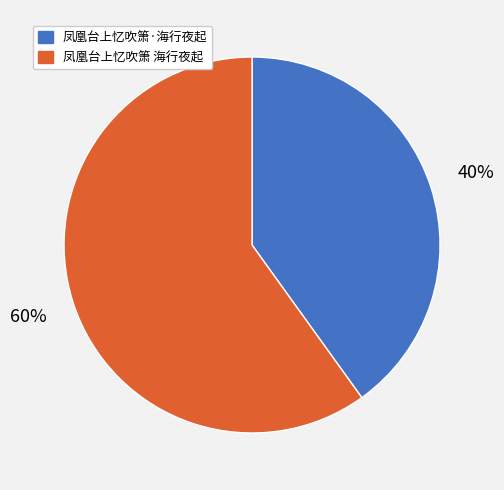

Which has a higher value, 凤凰台上忆吹箫 海行夜起 or 凤凰台上忆吹箫·海行夜起?

凤凰台上忆吹箫 海行夜起